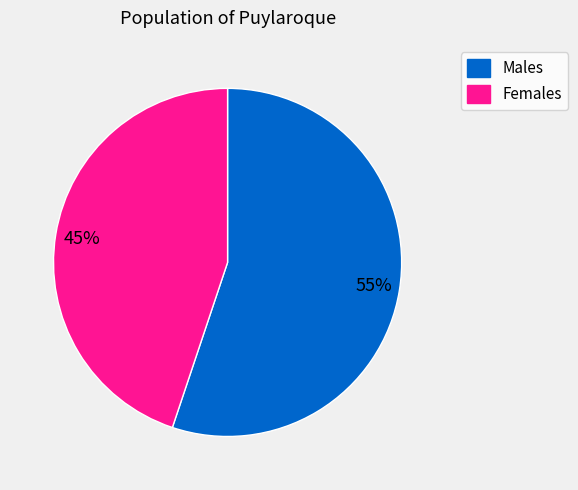

To the nearest percent, what is the average slice percentage?

50%